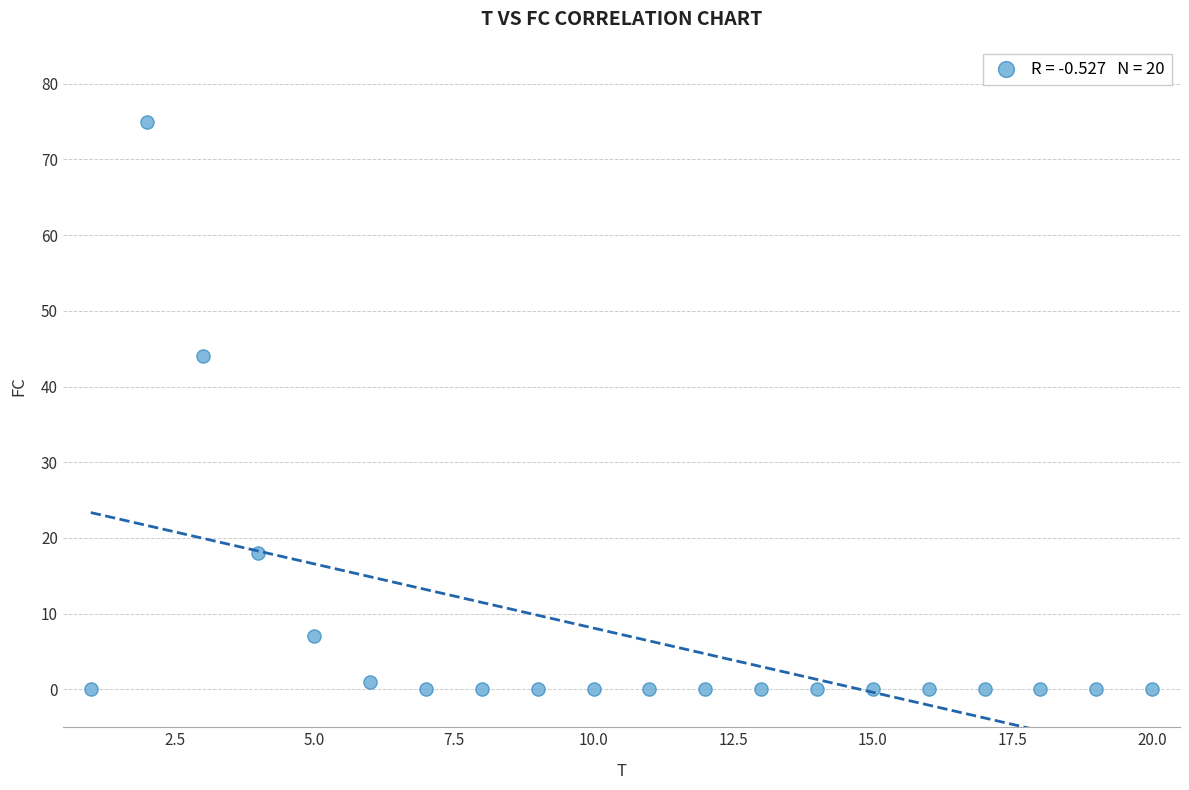

What Y value in the scatter plot is closest to 37?

44